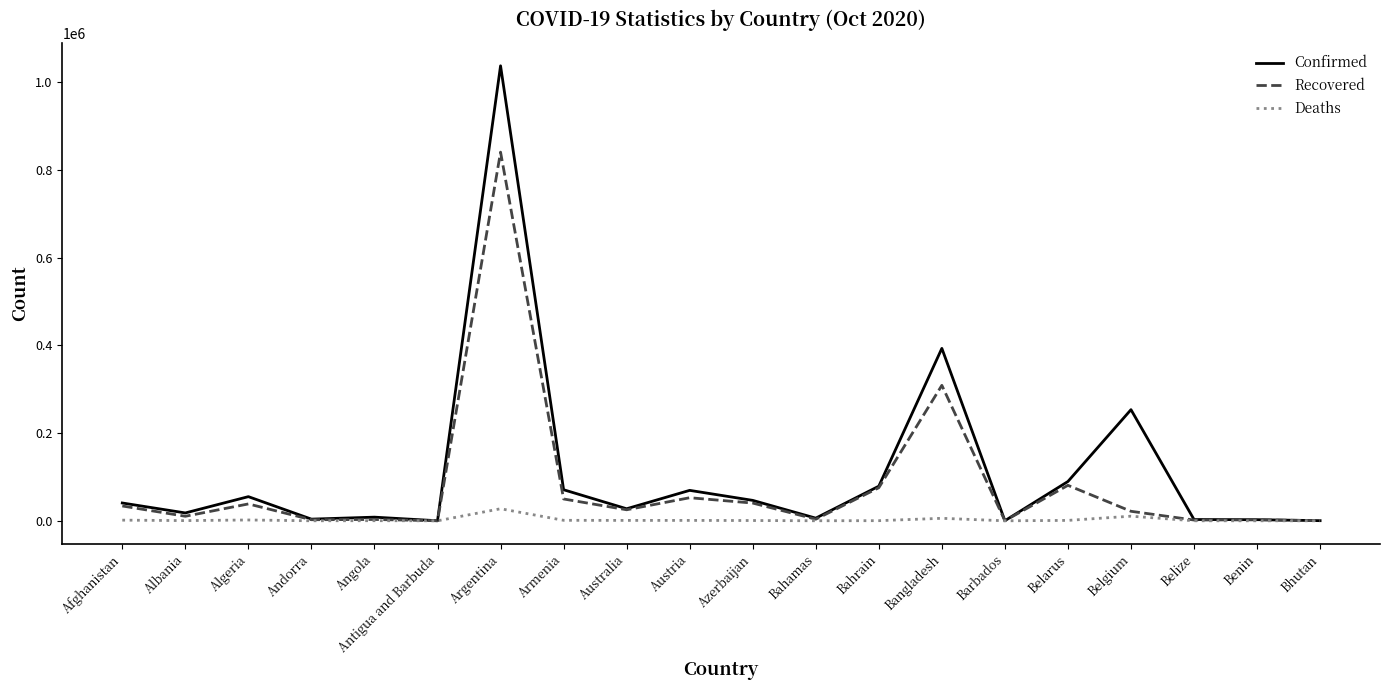

How many lines are shown in the chart?

3